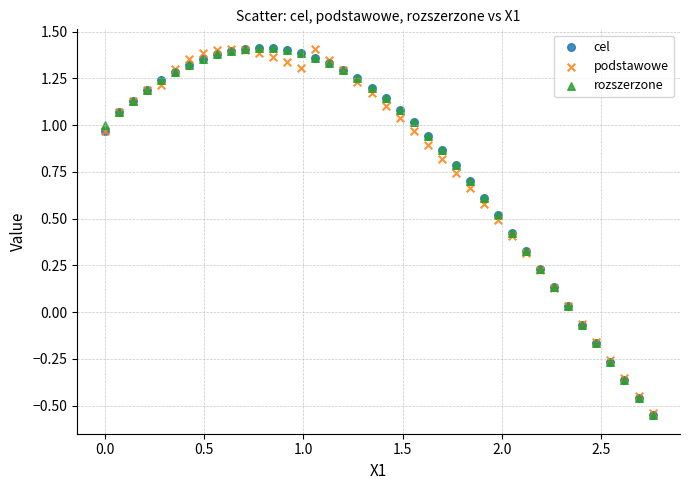

What are all the series names shown in the legend?

cel, podstawowe, rozszerzone